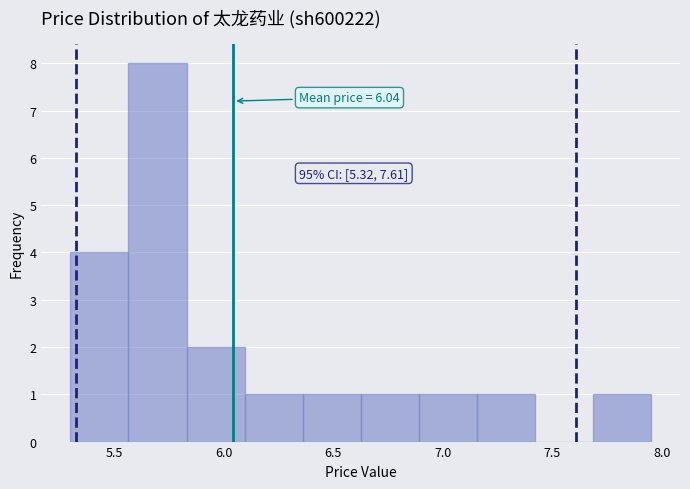

Which range on the x-axis has the tallest bar?

5.565 to 5.830